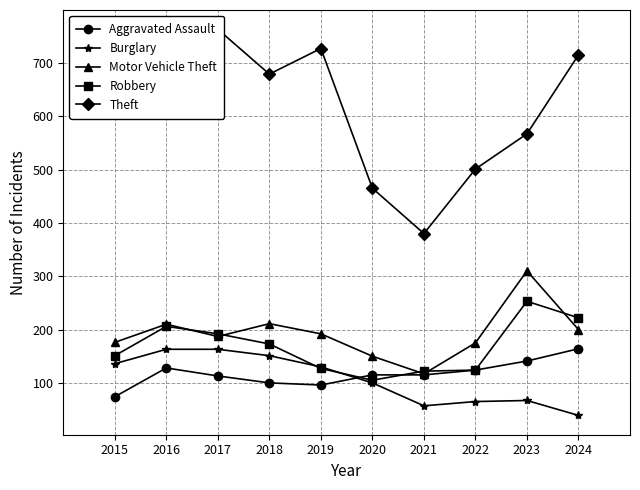

At which category is the sum across all series the highest?

2017